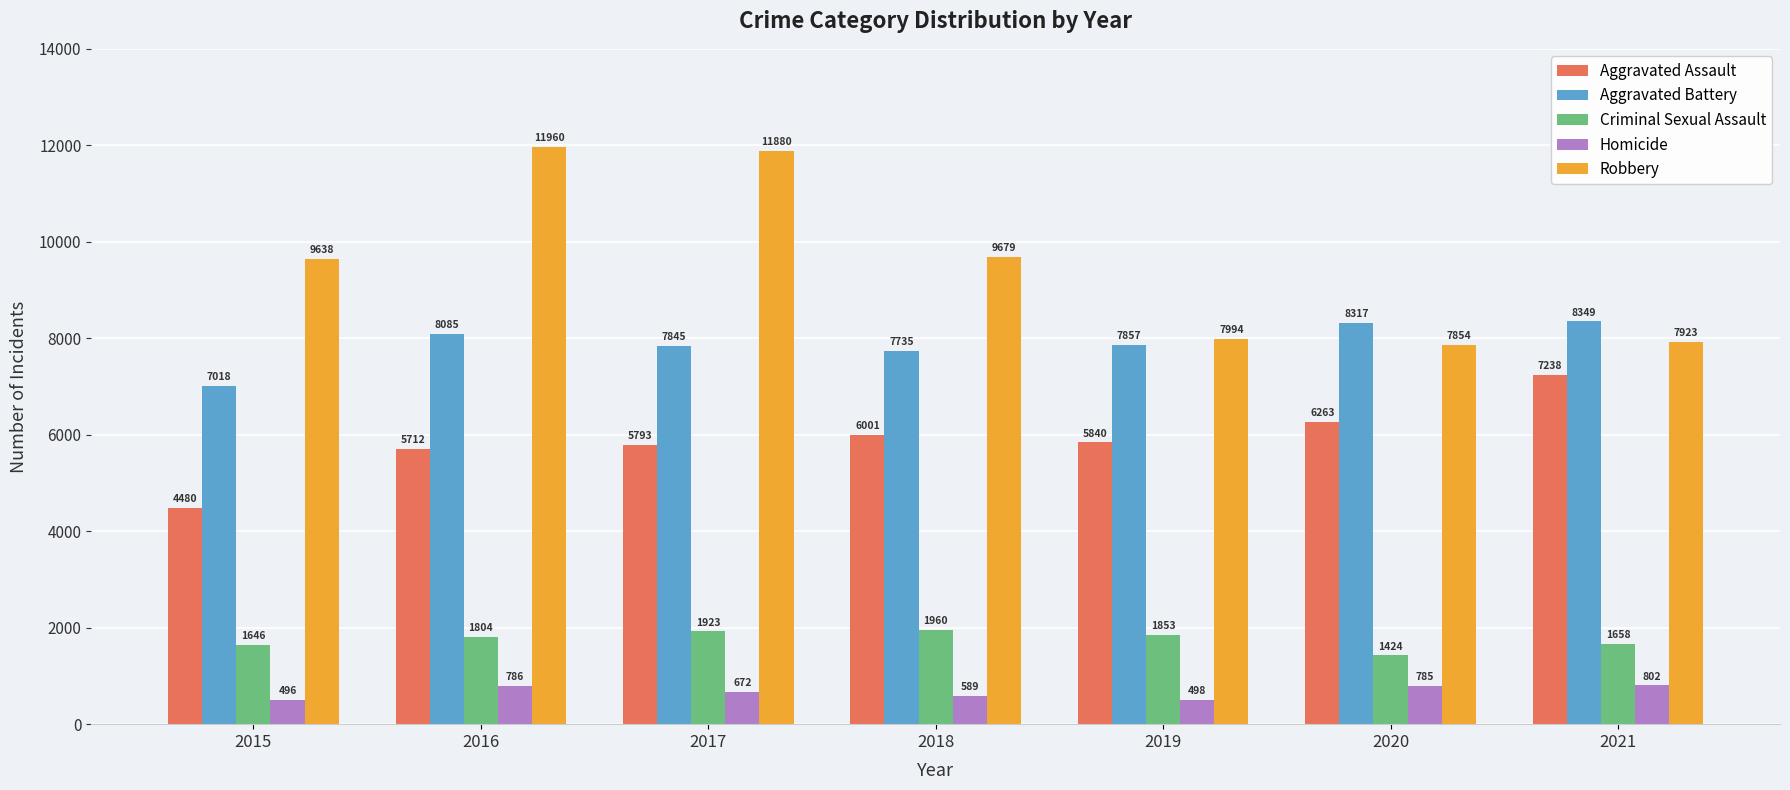

What is the sum of all Aggravated Battery values?

55206